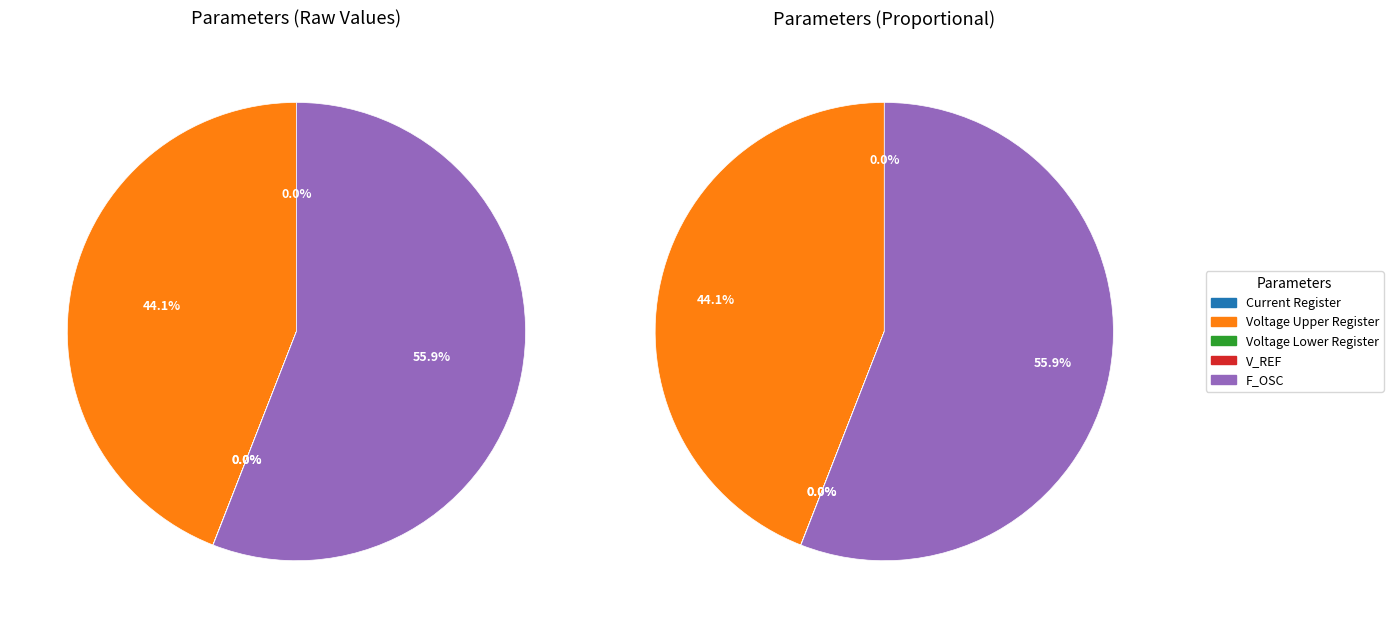

How many segments does this pie chart have?

5